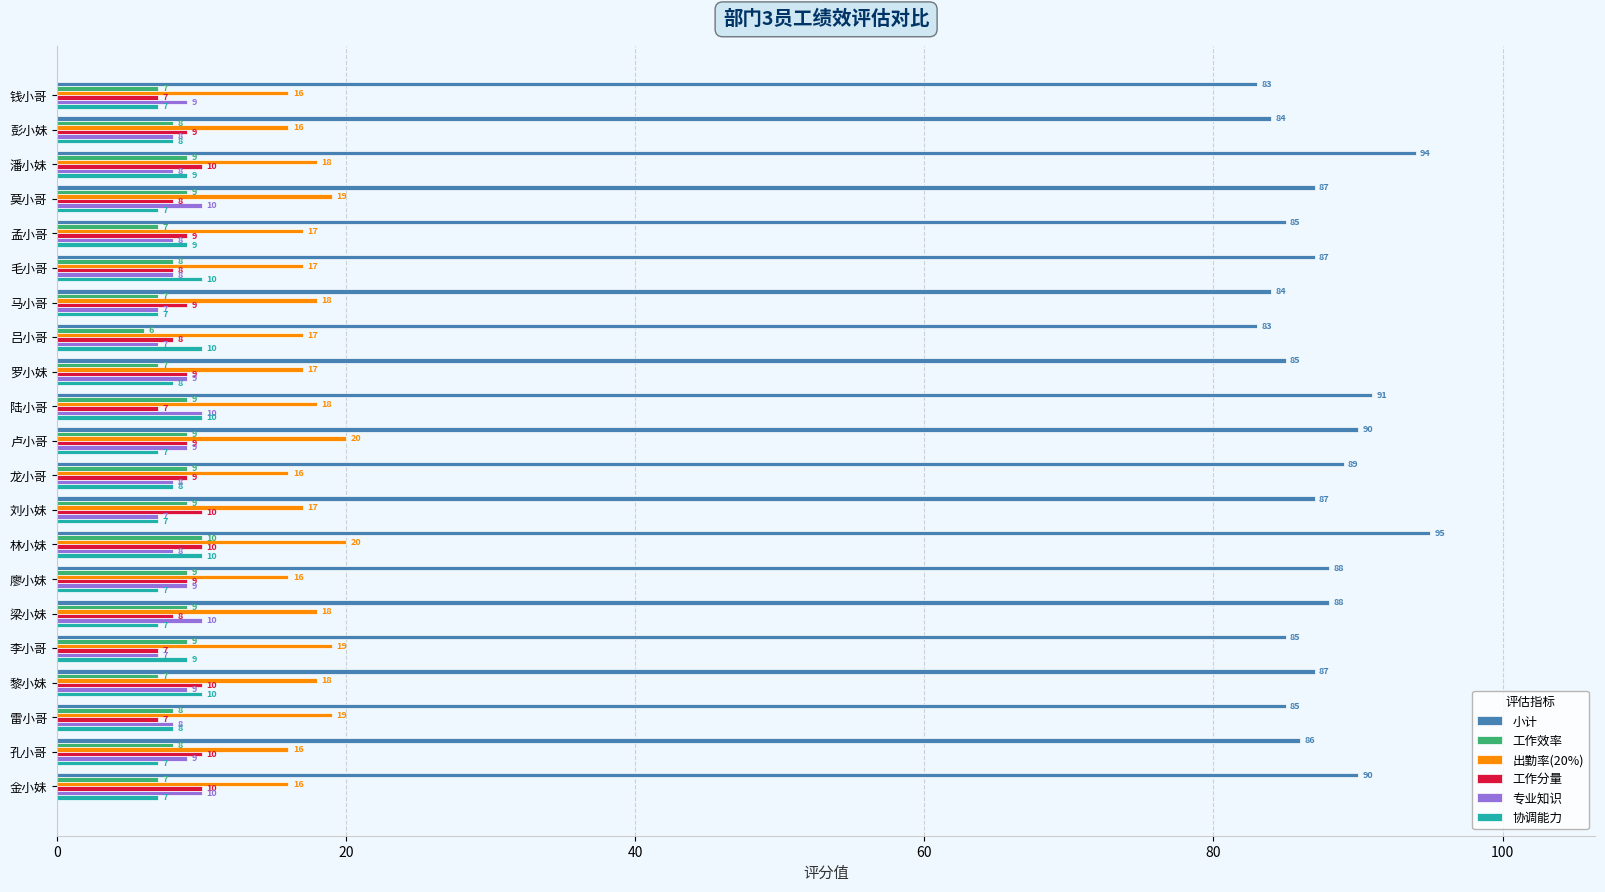

Between 卢小哥 and 雷小哥, which series saw the biggest shift?

小计